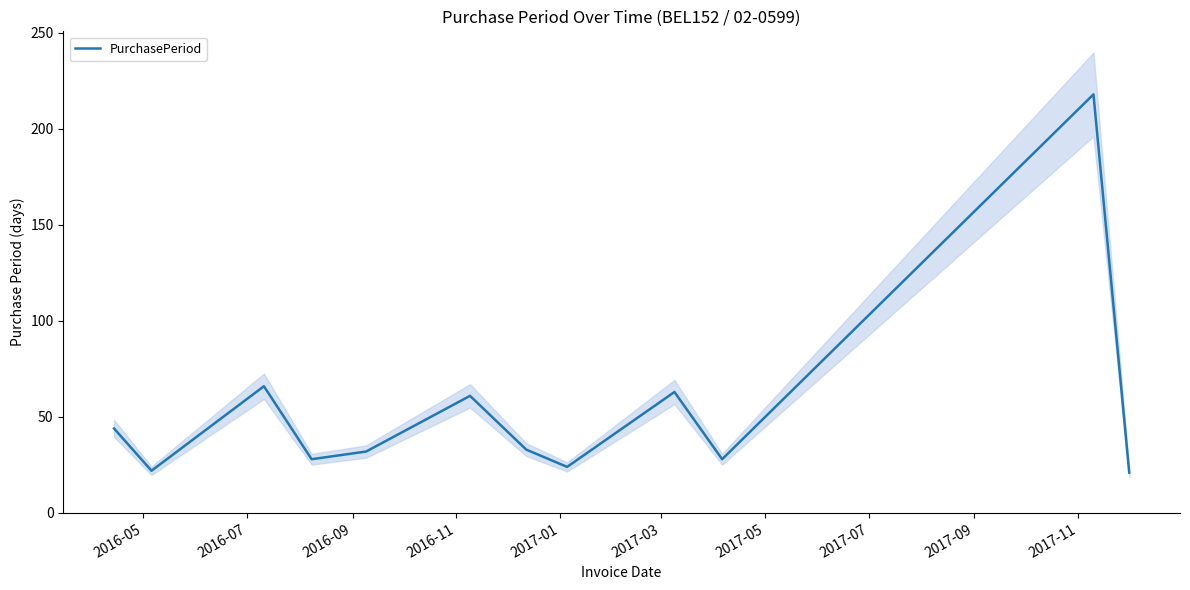

What is the minimum value for PurchasePeriod?

21